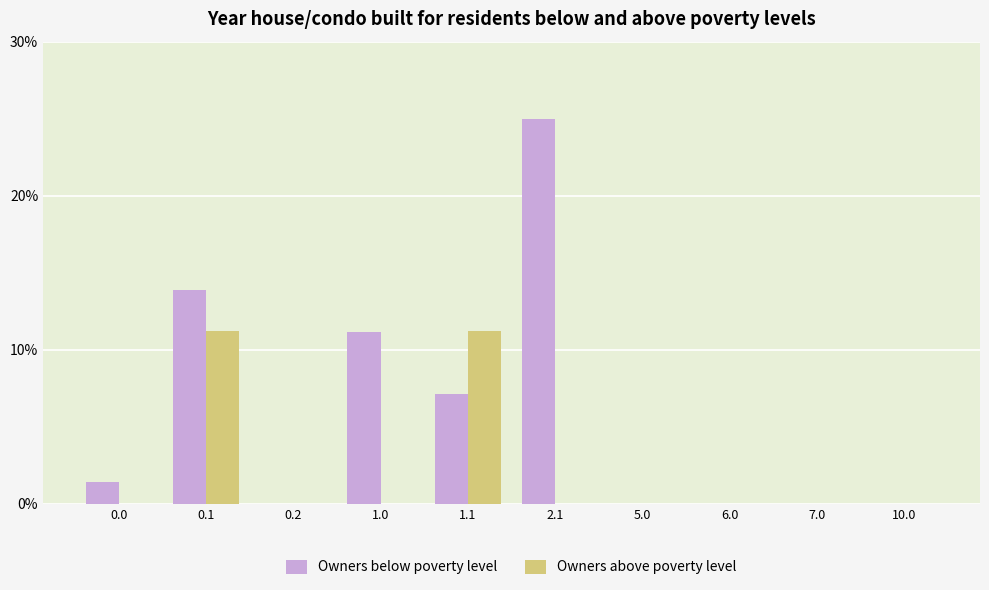

The value of Owners above poverty level at 10.0 is -4.2. True or false?

False